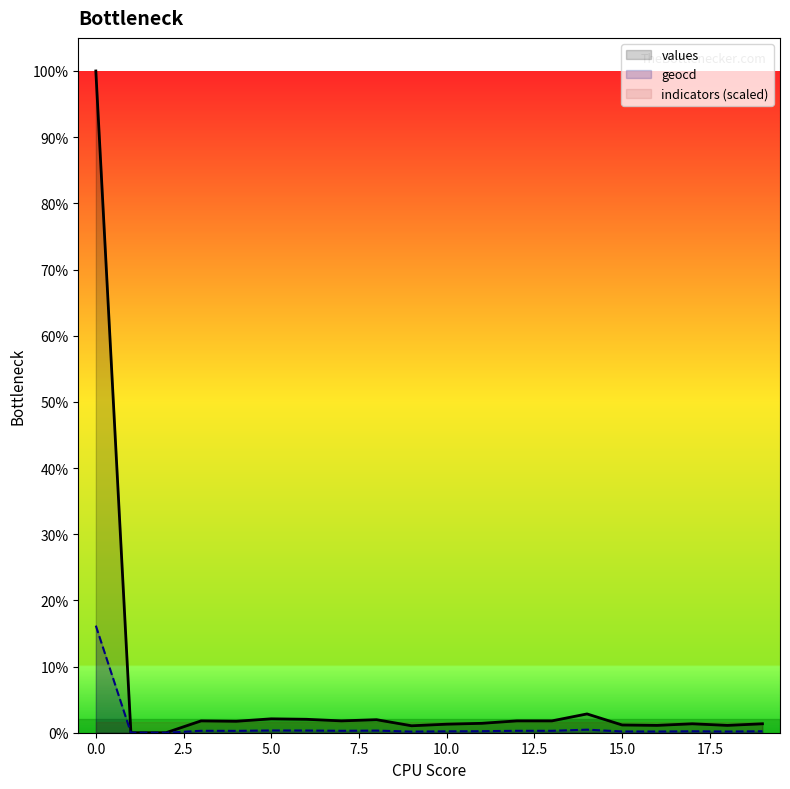

How many interior local valleys does the geocd series have?

5